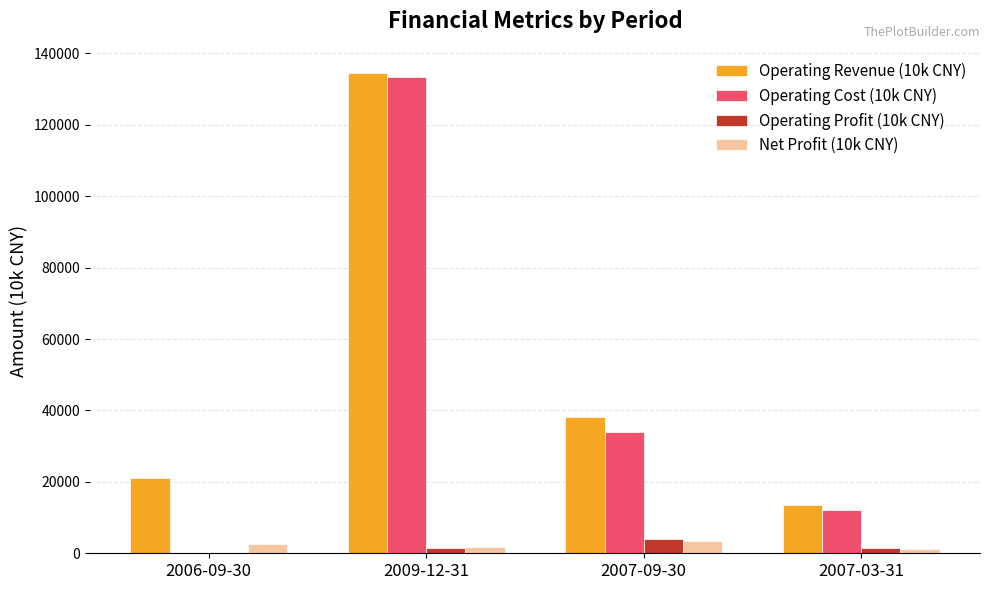

What is the spread (max minus min) of values at 2007-03-31?

12306